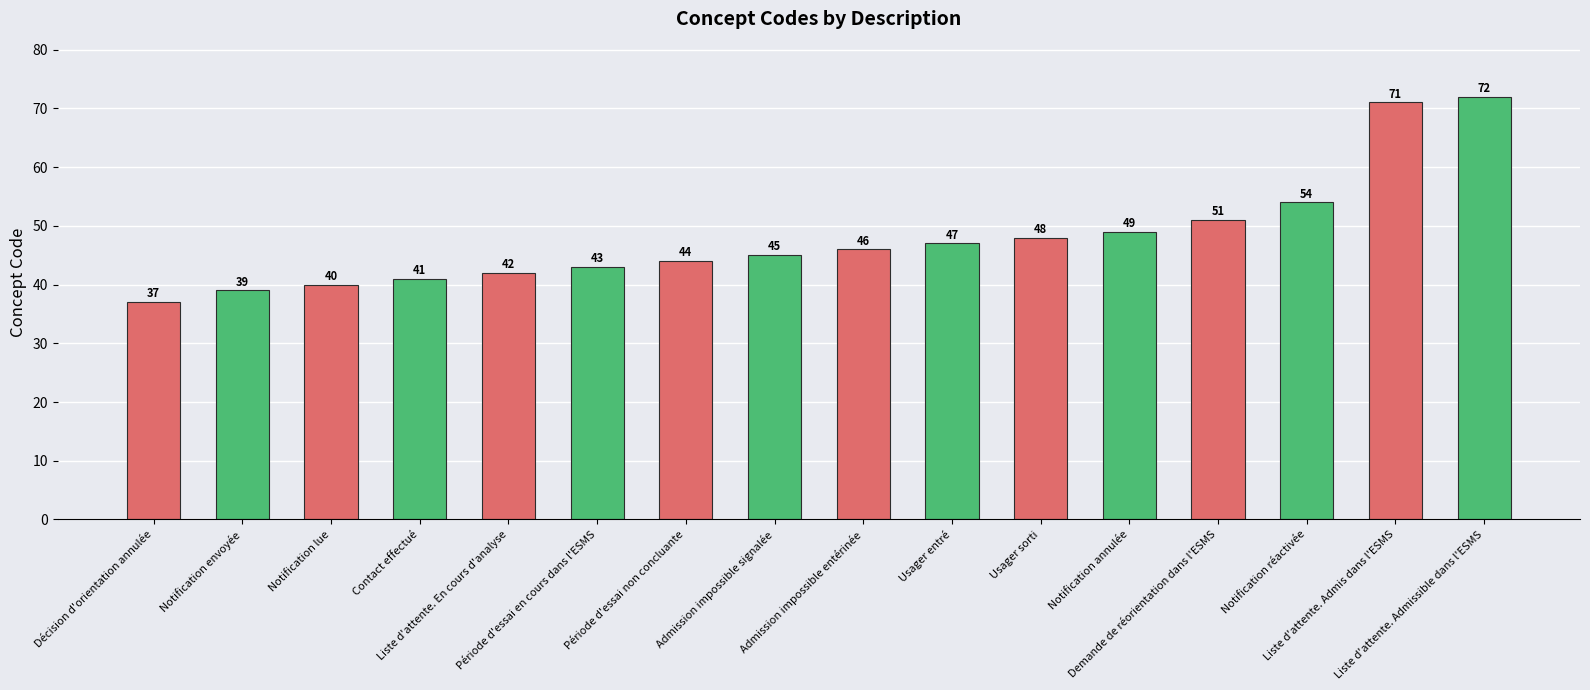

Rank the categories by value from lowest to highest.

Décision d'orientation annulée, Notification envoyée, Notification lue, Contact effectué, Liste d'attente. En cours d'analyse, Période d'essai en cours dans l'ESMS, Période d'essai non concluante, Admission impossible signalée, Admission impossible entérinée, Usager entré, Usager sorti, Notification annulée, Demande de réorientation dans l'ESMS, Notification réactivée, Liste d'attente. Admis dans l'ESMS, Liste d'attente. Admissible dans l'ESMS